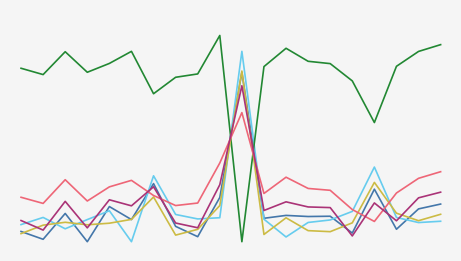

Does the chart have visible grid lines?

No